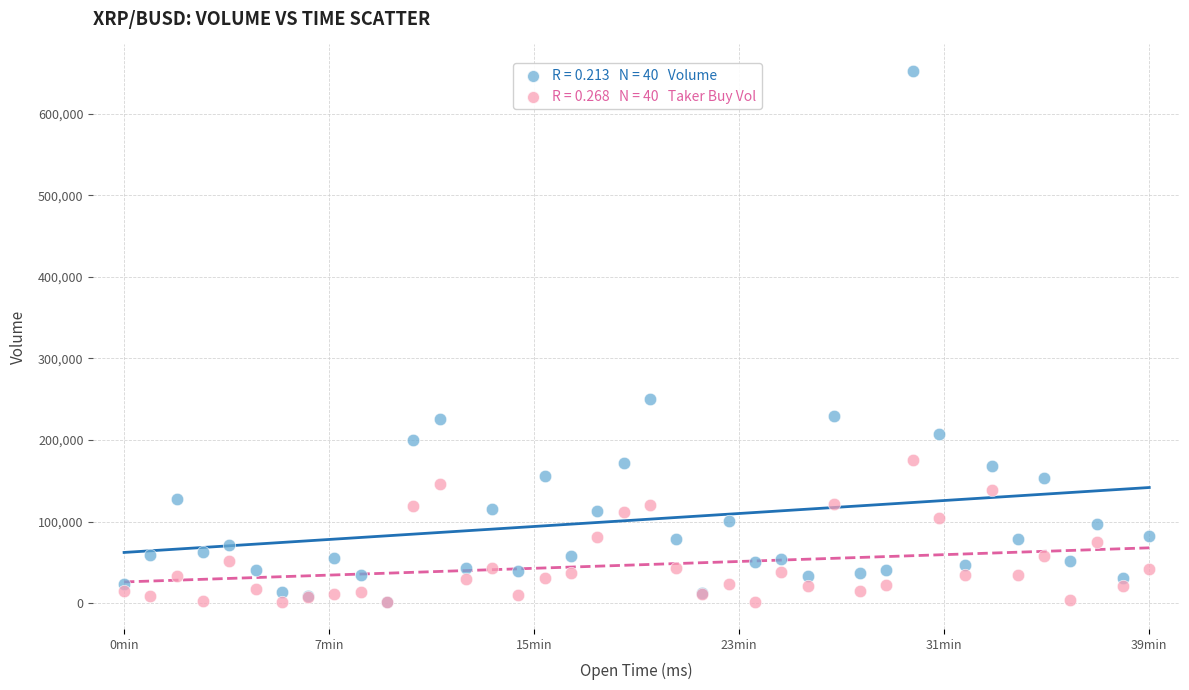

Across all series, what Y value is closest to 326646?

250545.3